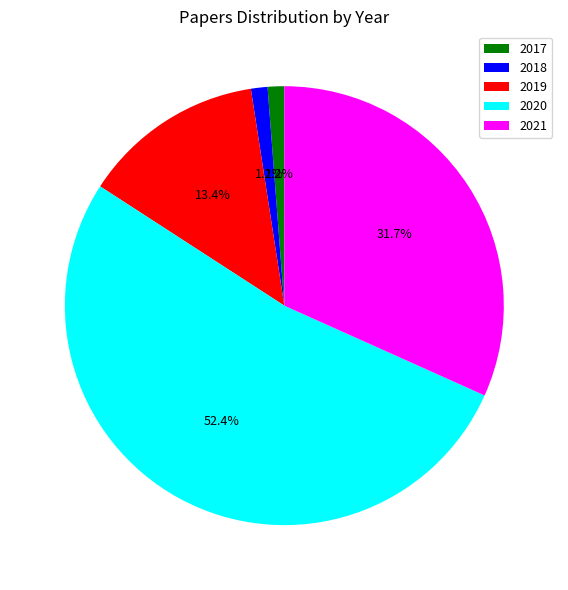

Does 2020 represent more than half of the total?

Yes